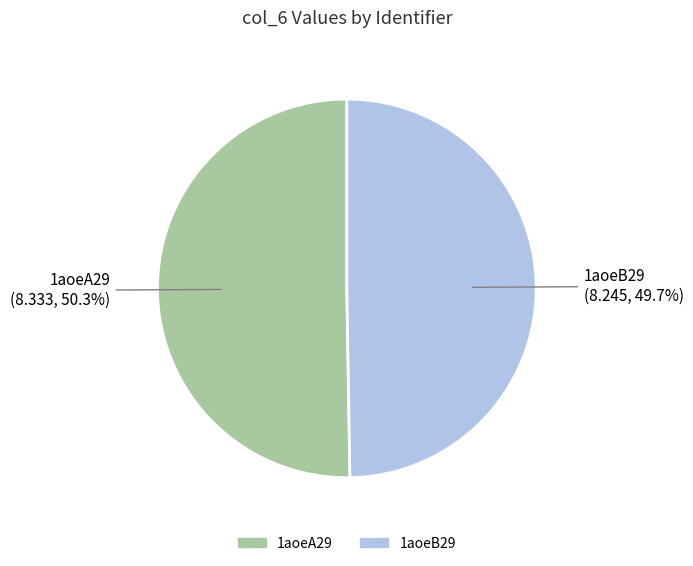

Is there a majority slice in this chart?

Yes